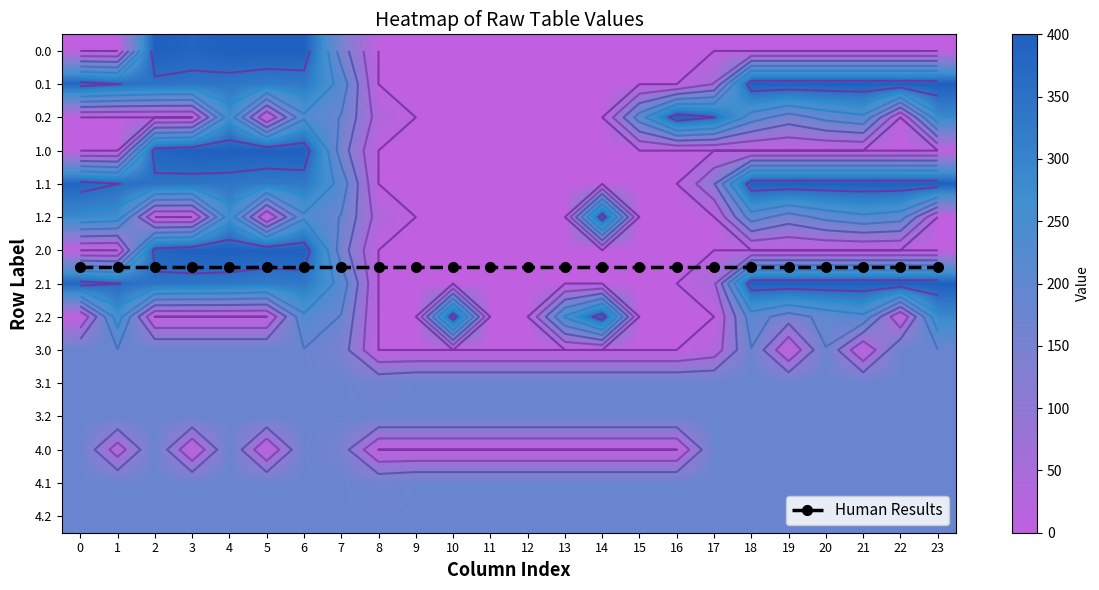

Rank the categories by 3.2 value from lowest to highest.

0, 1, 2, 3, 4, 5, 6, 7, 8, 9, 10, 11, 12, 13, 14, 15, 16, 17, 18, 19, 20, 21, 22, 23